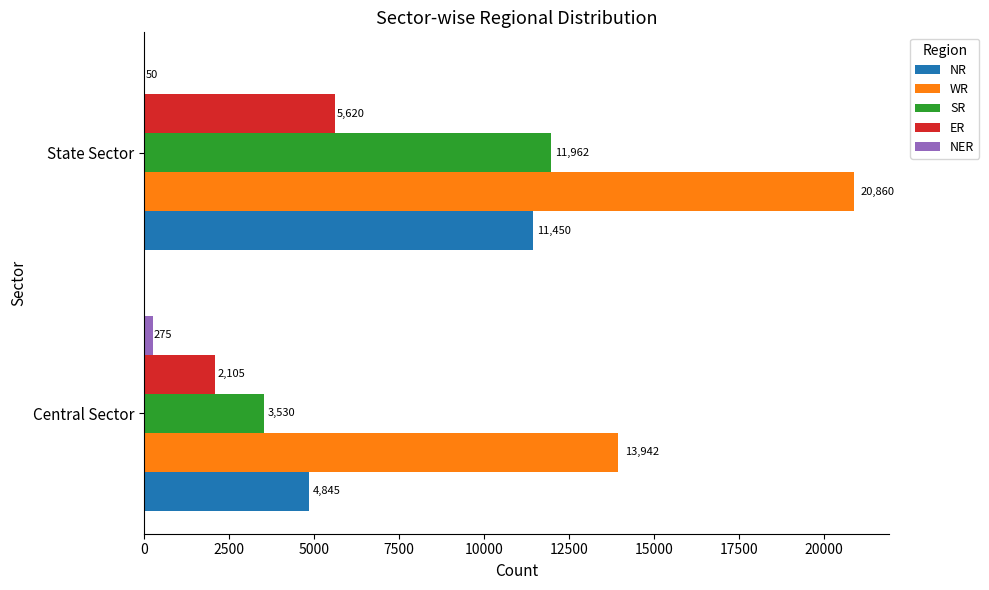

True or false: SR has a value of 5034 at State Sector.

False